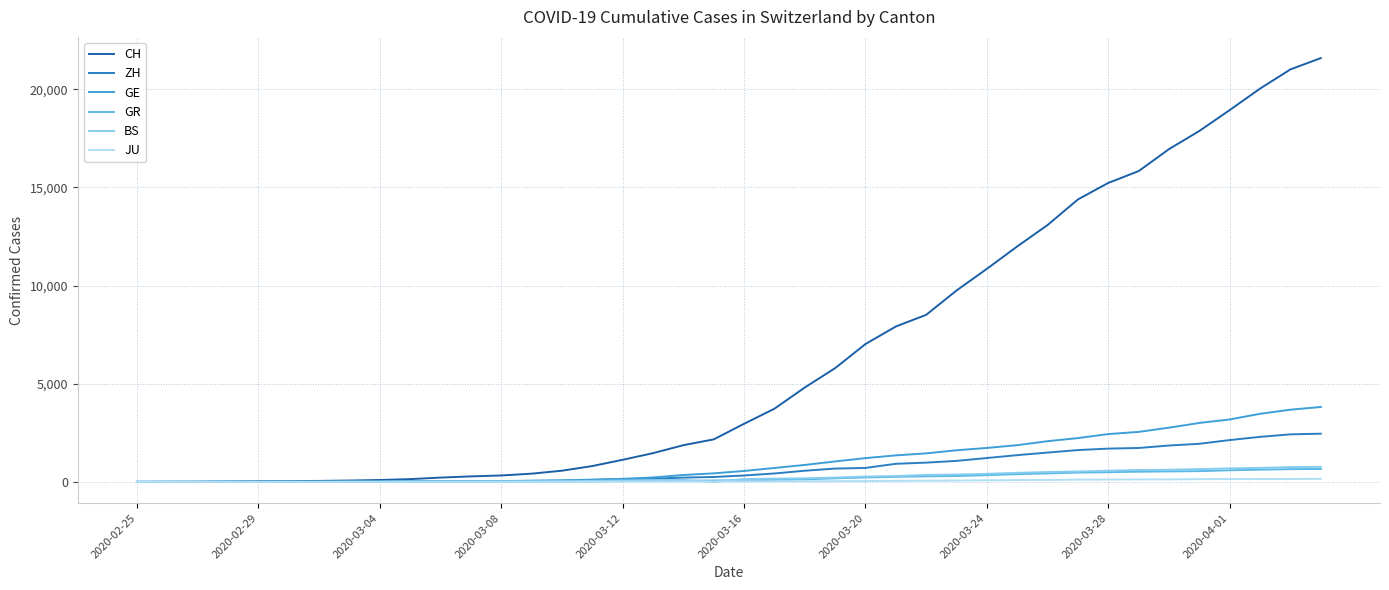

Which series has the widest spread of values?

CH